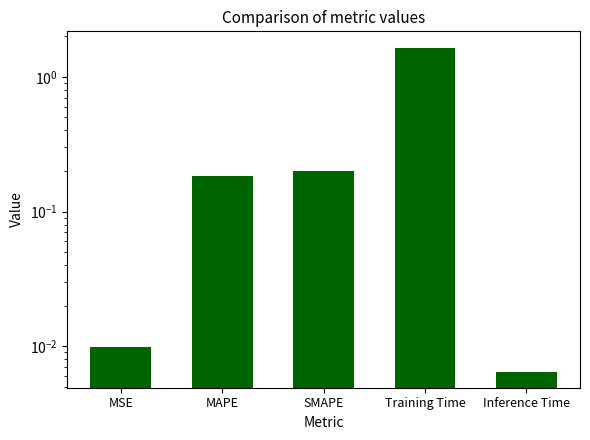

What is the label of the 2nd bar from the right?

Training Time